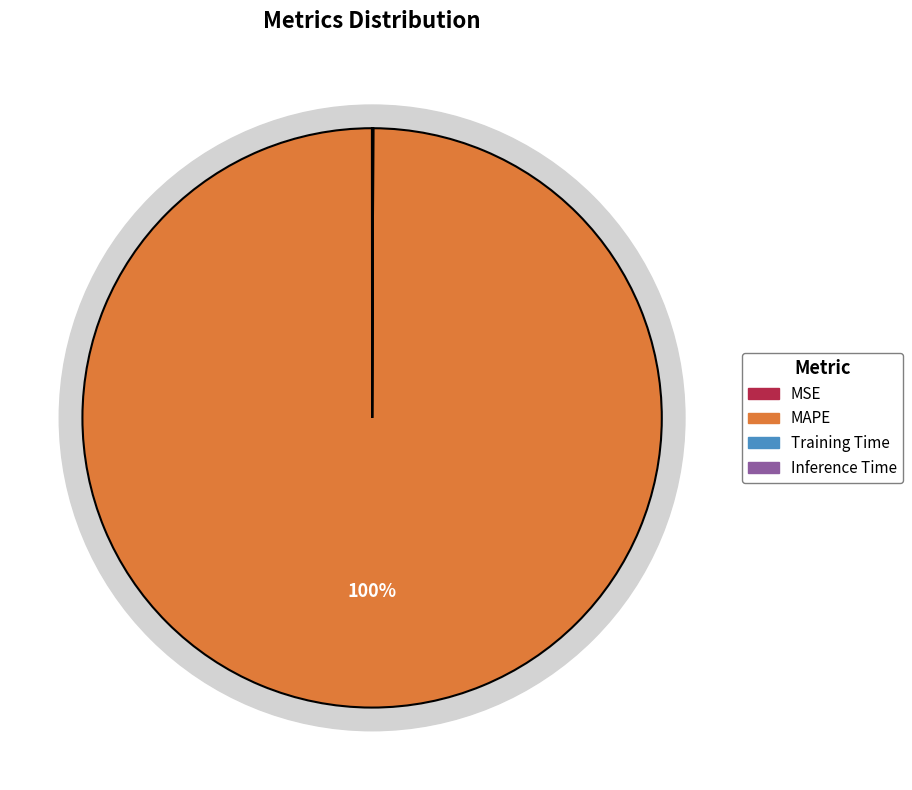

Rank the categories by value from lowest to highest.

MSE, Inference Time, Training Time, MAPE